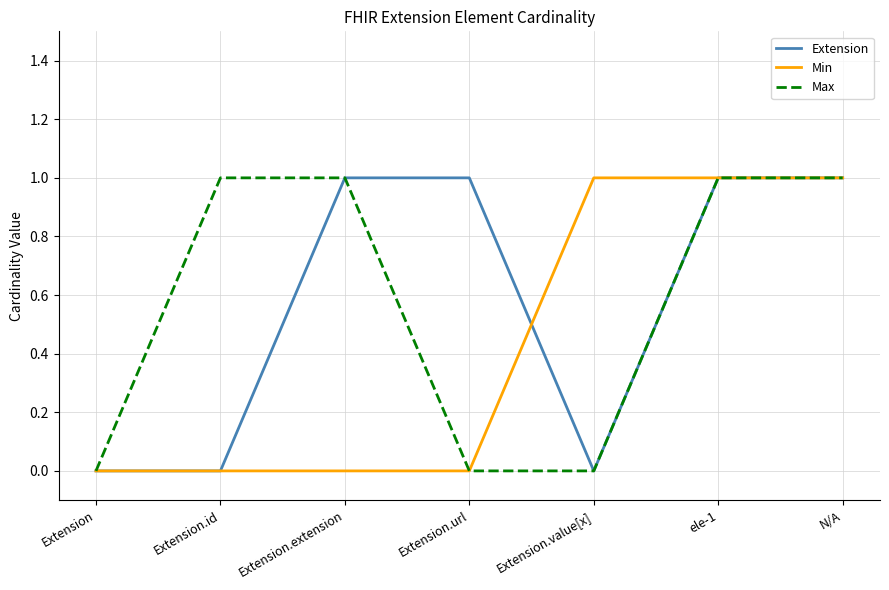

Is it true that Extension equals 0 at Extension.value[x]?

True